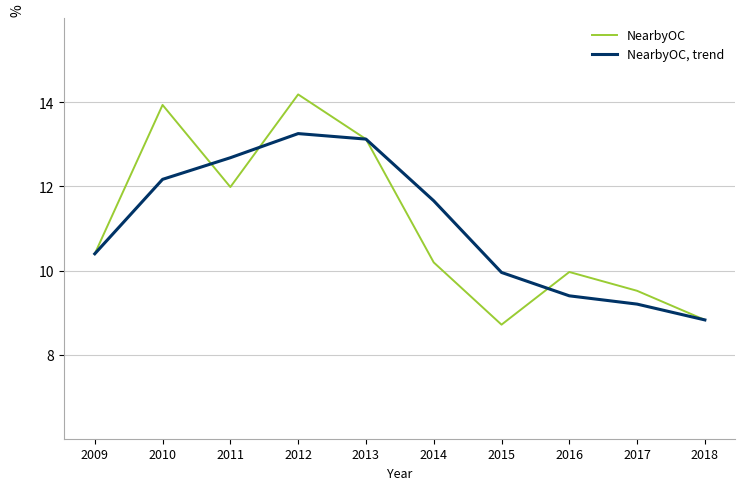

Which series has the widest spread of values?

NearbyOC